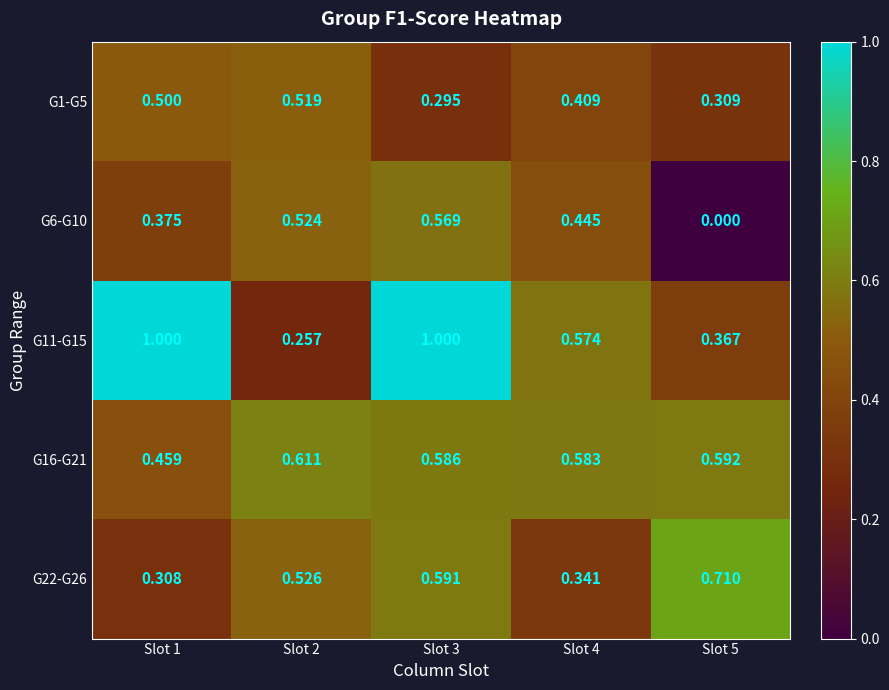

At how many categories does at least one series exceed 0?

5